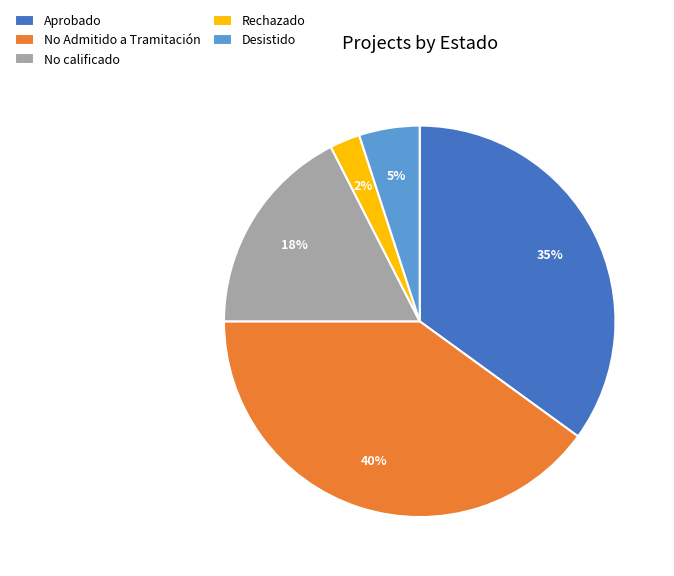

The Aprobado slice represents 35% of the pie. True or false?

True